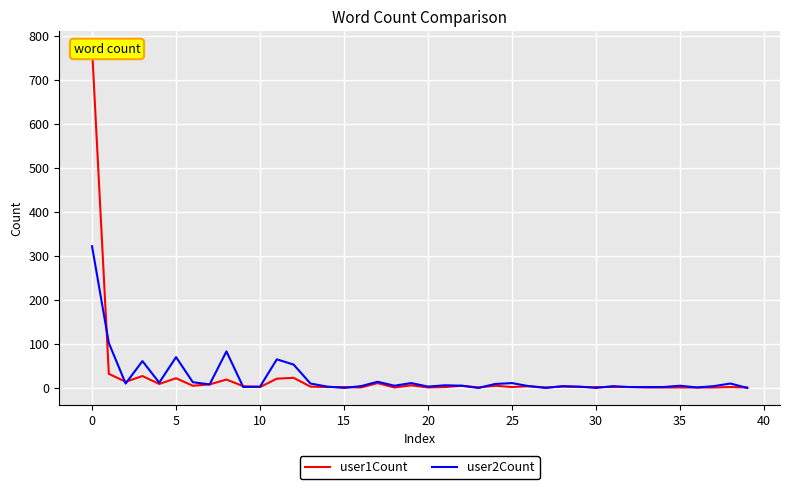

Is the value of user2Count at 21 greater than the value of user1Count at 12?

No